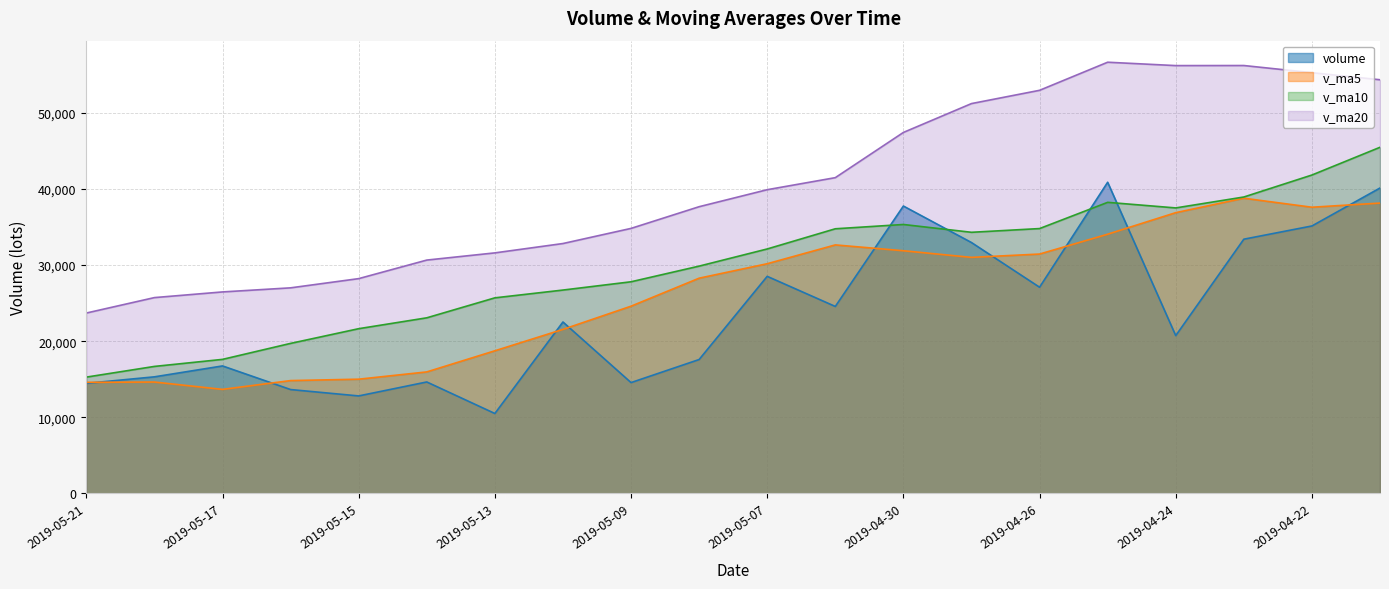

Between 2019-05-10 and 2019-04-29, which series saw the biggest shift?

v_ma20